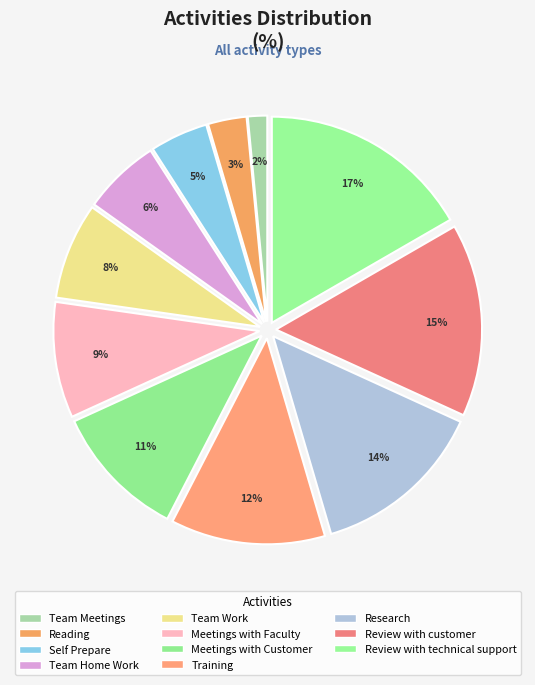

True or false: Review with customer accounts for 28% of the total.

False